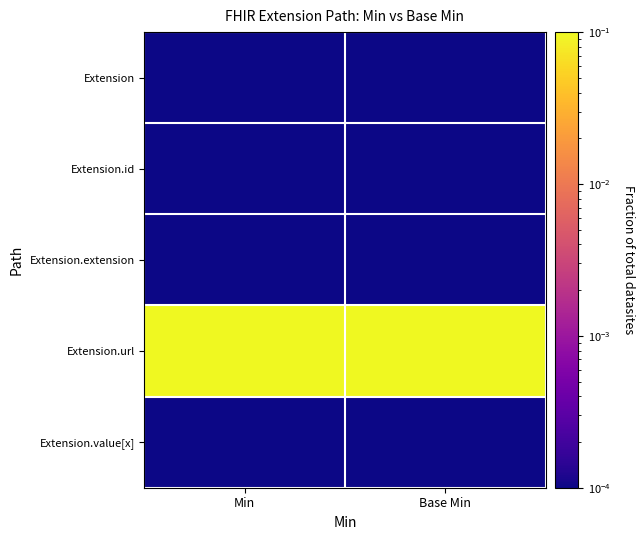

Between Min and Base Min, which is larger?

Min